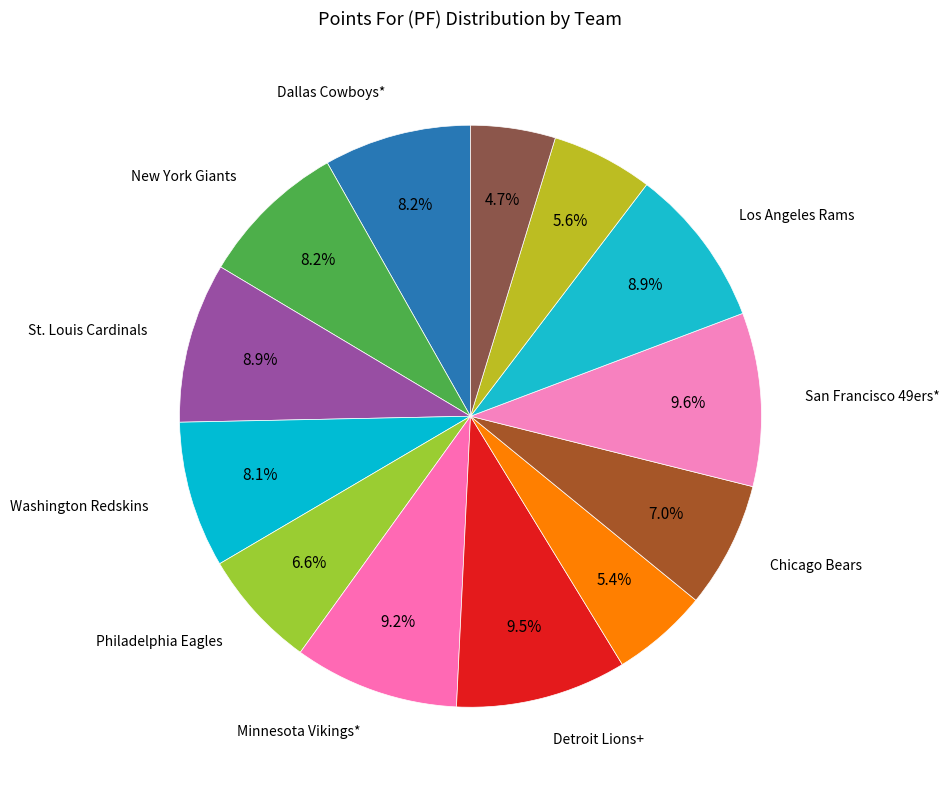

Which slice is the smallest?

New Orleans Saints